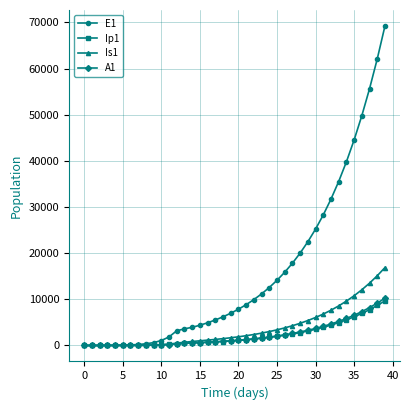

Is this an area chart (filled region under the line)?

No